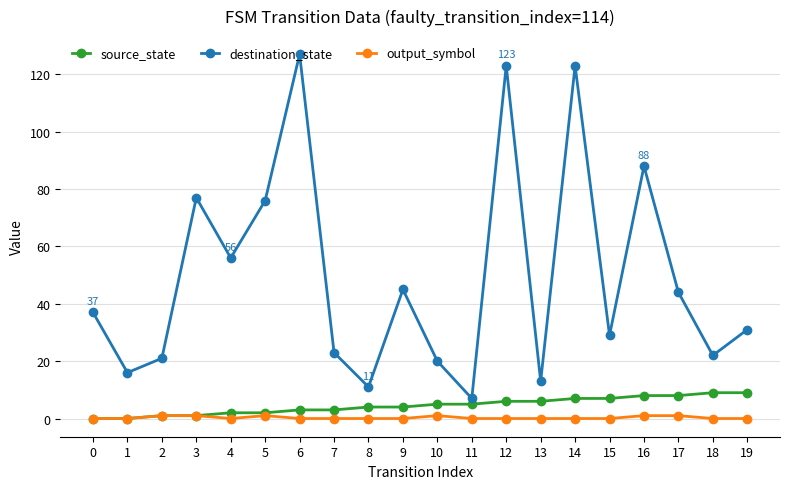

How many series are shown in this chart?

3